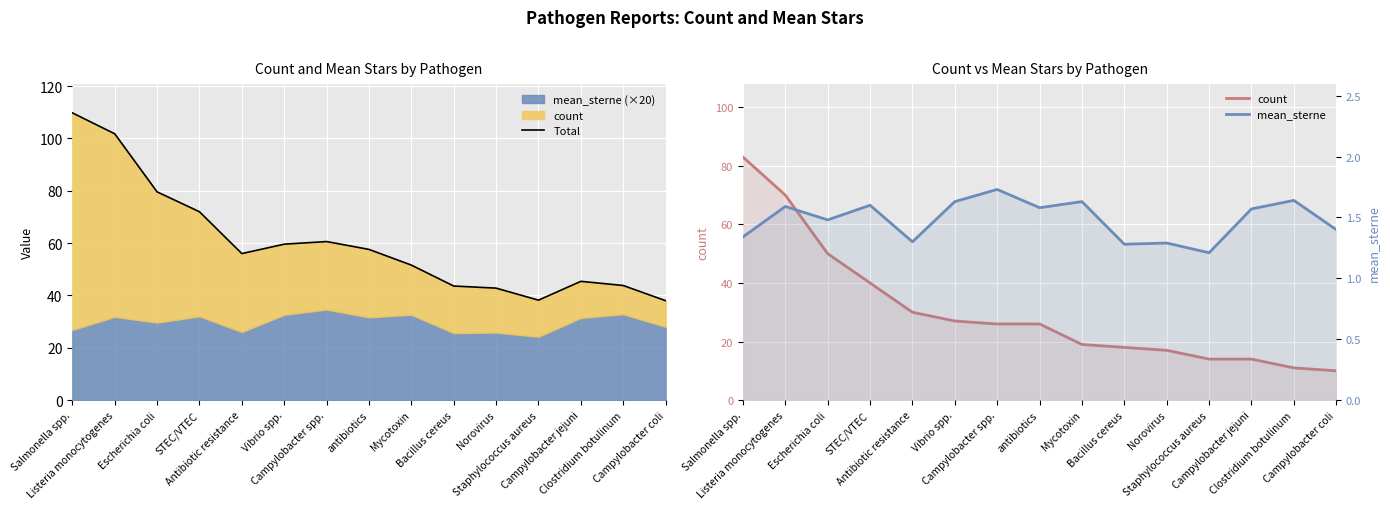

What is the highest value of the Total series?

109.8